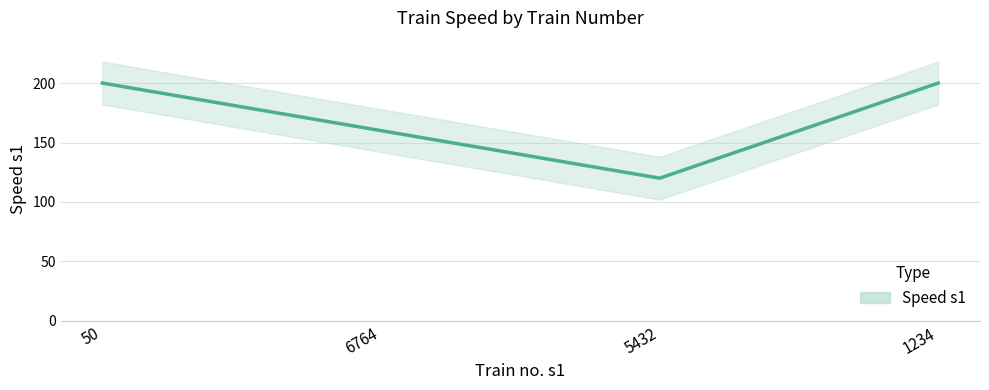

Does the chart have visible grid lines?

Yes